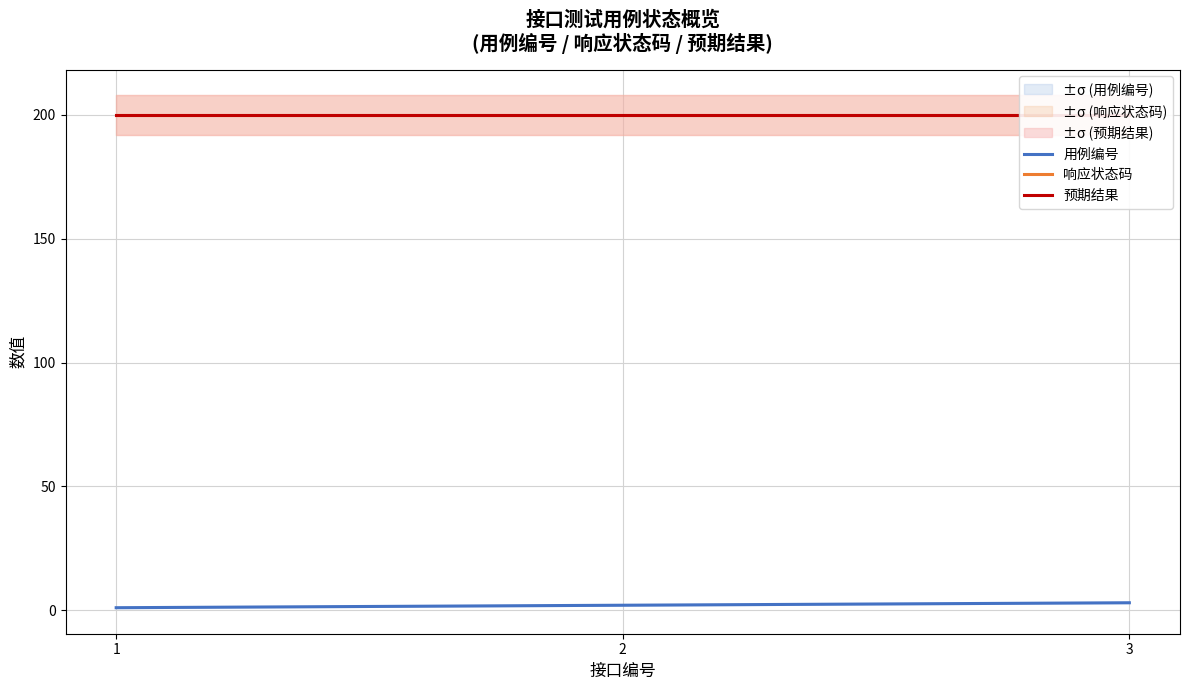

What value does the 用例编号 series have at 2?

2